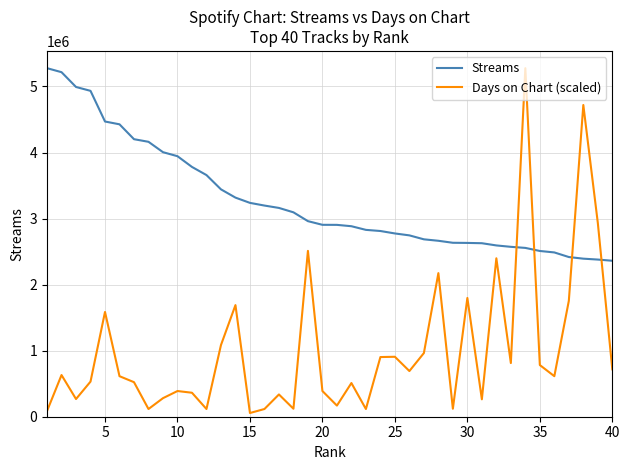

List the series in order of their overall mean, highest first.

Streams, Days on Chart (scaled)